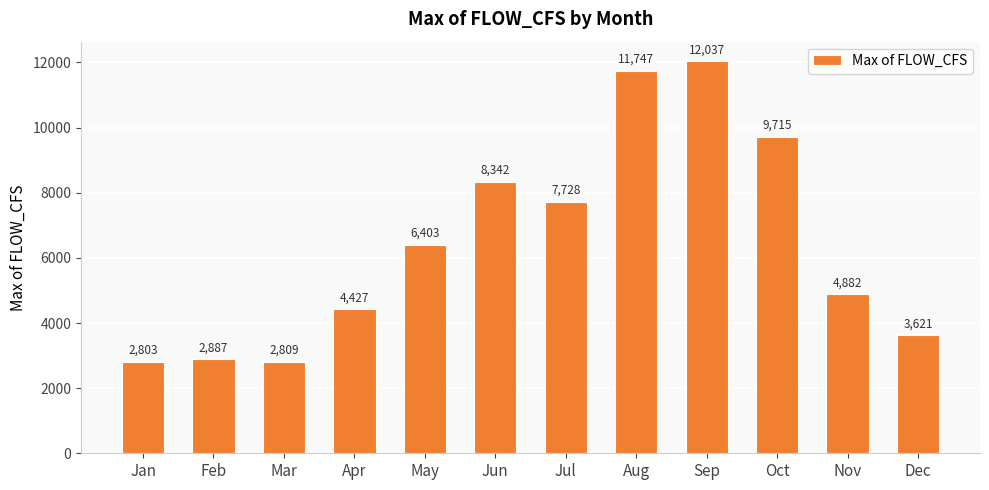

What is the value of the 10th bar from the left?

9715